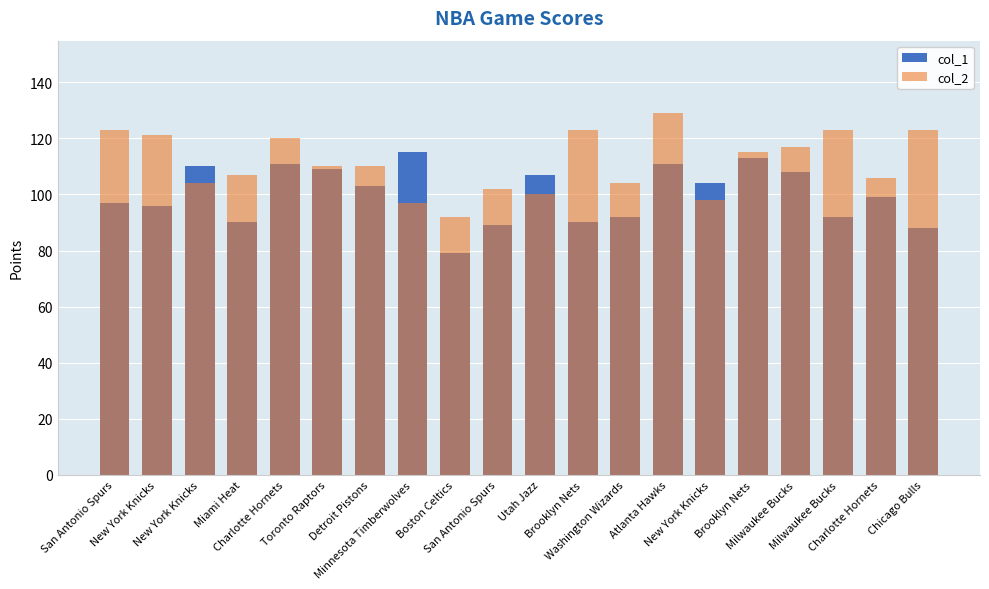

What is the smallest value displayed?

79